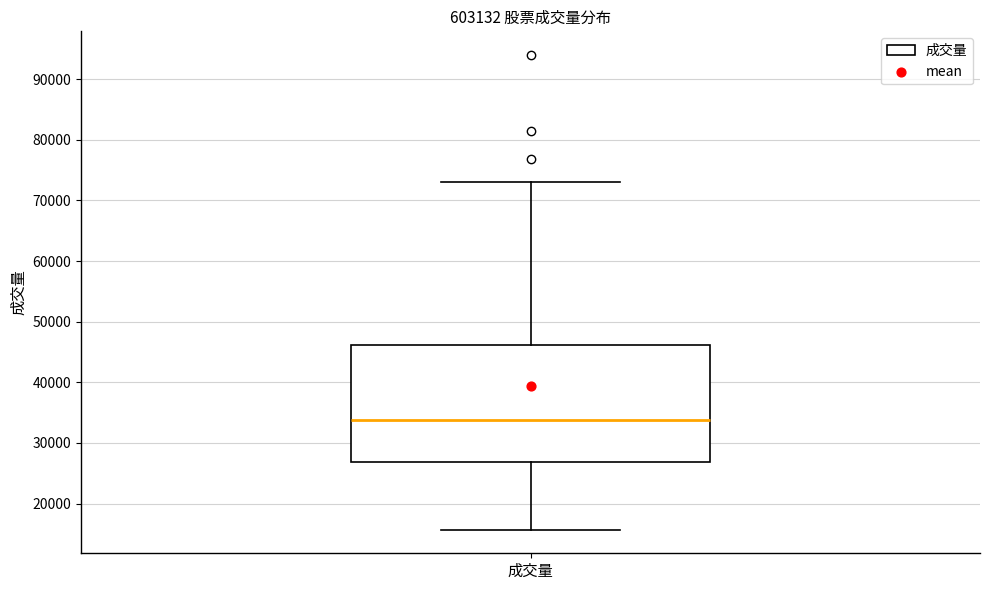

Read this box plot against the y-axis: the position of the median line, the range covered by the box, and the ends of both whiskers. The values are not printed on the chart, so give them approximately, as read against the axis.

median 34000, box 27000 to 46000, whiskers 16000 to 73000